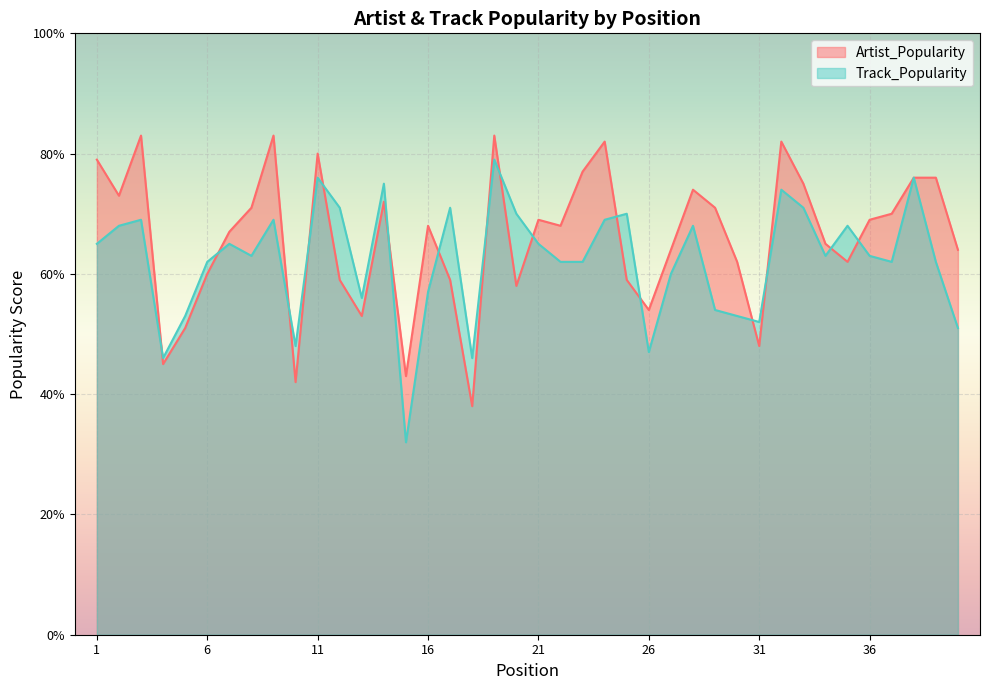

Is it true that Track_Popularity equals 71 at 40?

False